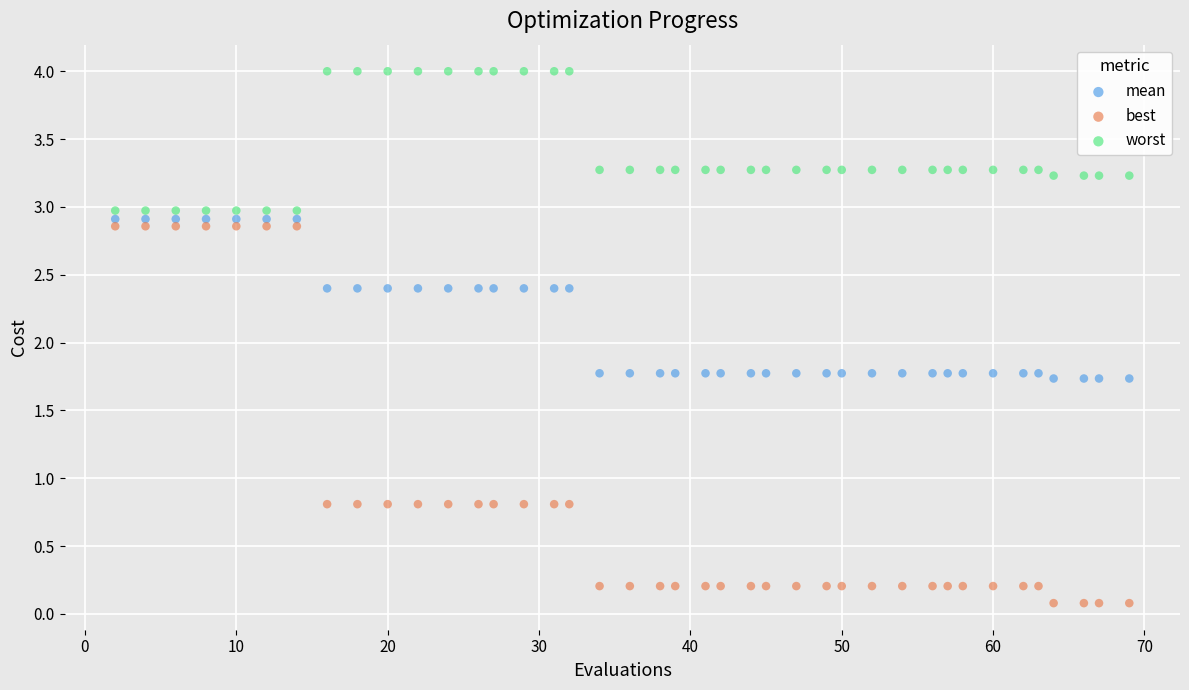

Across all data points, what is the range of Y values (max minus min)?

3.9